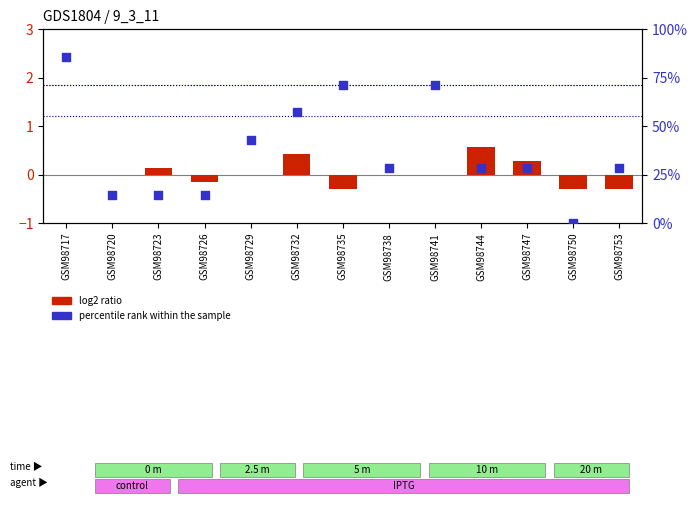

What are all the series names shown in the legend?

log2 ratio, percentile rank within the sample